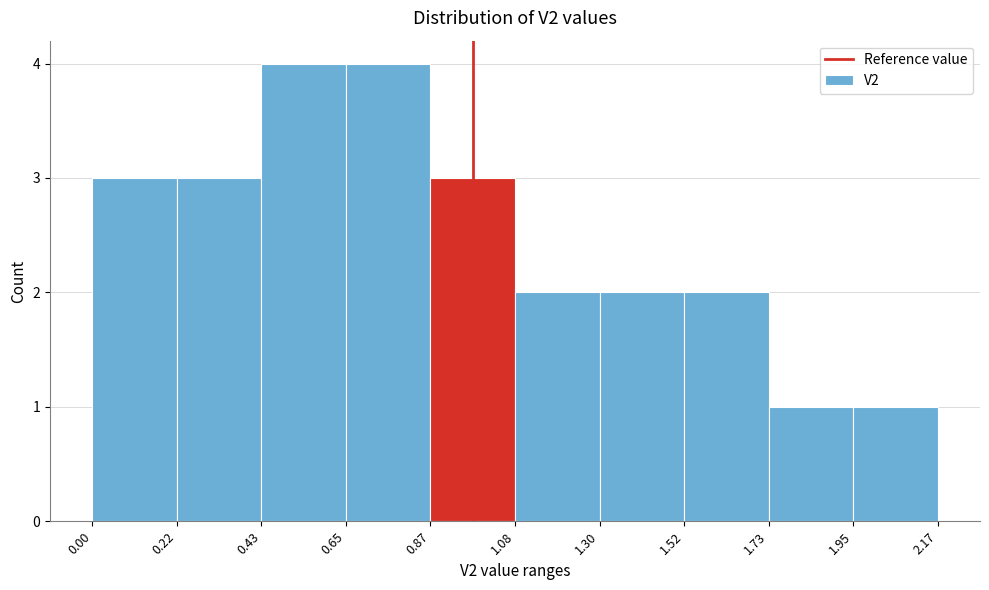

Reading left to right, list every bar in this chart as the range it spans on the x-axis followed by its height. The values are not printed on the chart, so give them approximately, as read against the axis.

0.00 to 0.22: 3
0.22 to 0.43: 3
0.43 to 0.65: 4
0.65 to 0.87: 4
0.87 to 1.08: 3
1.08 to 1.30: 2
1.30 to 1.52: 2
1.52 to 1.73: 2
1.73 to 1.95: 1
1.95 to 2.17: 1